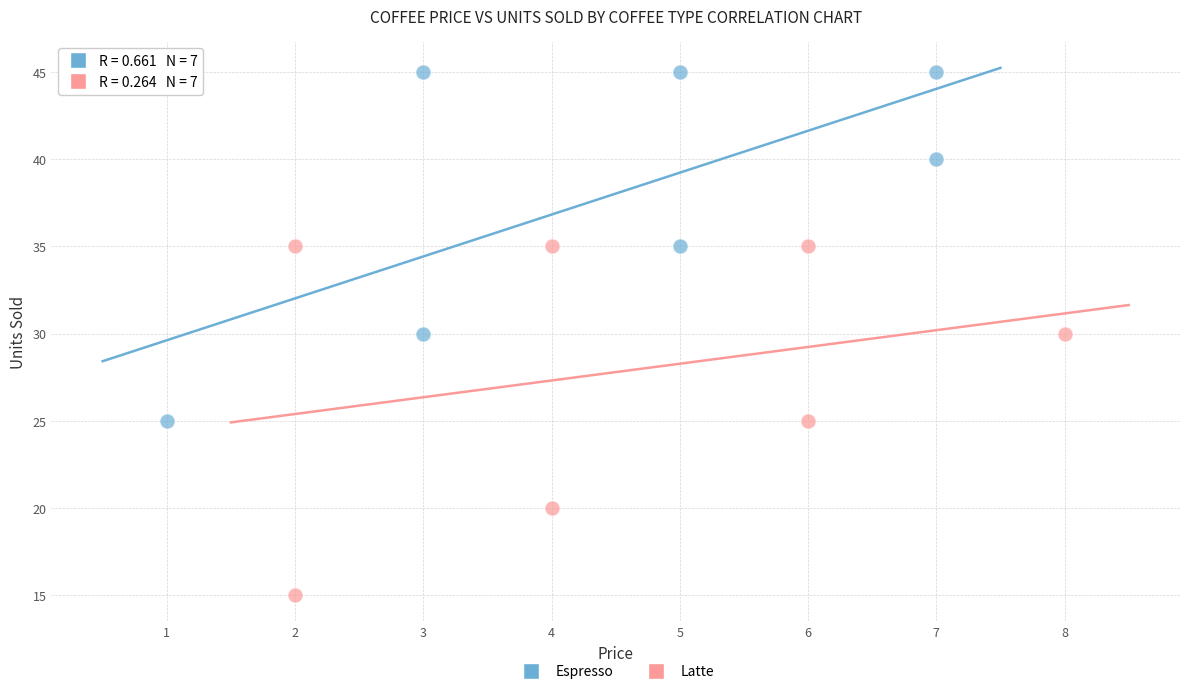

What are all the series names shown in the legend?

Espresso, Latte